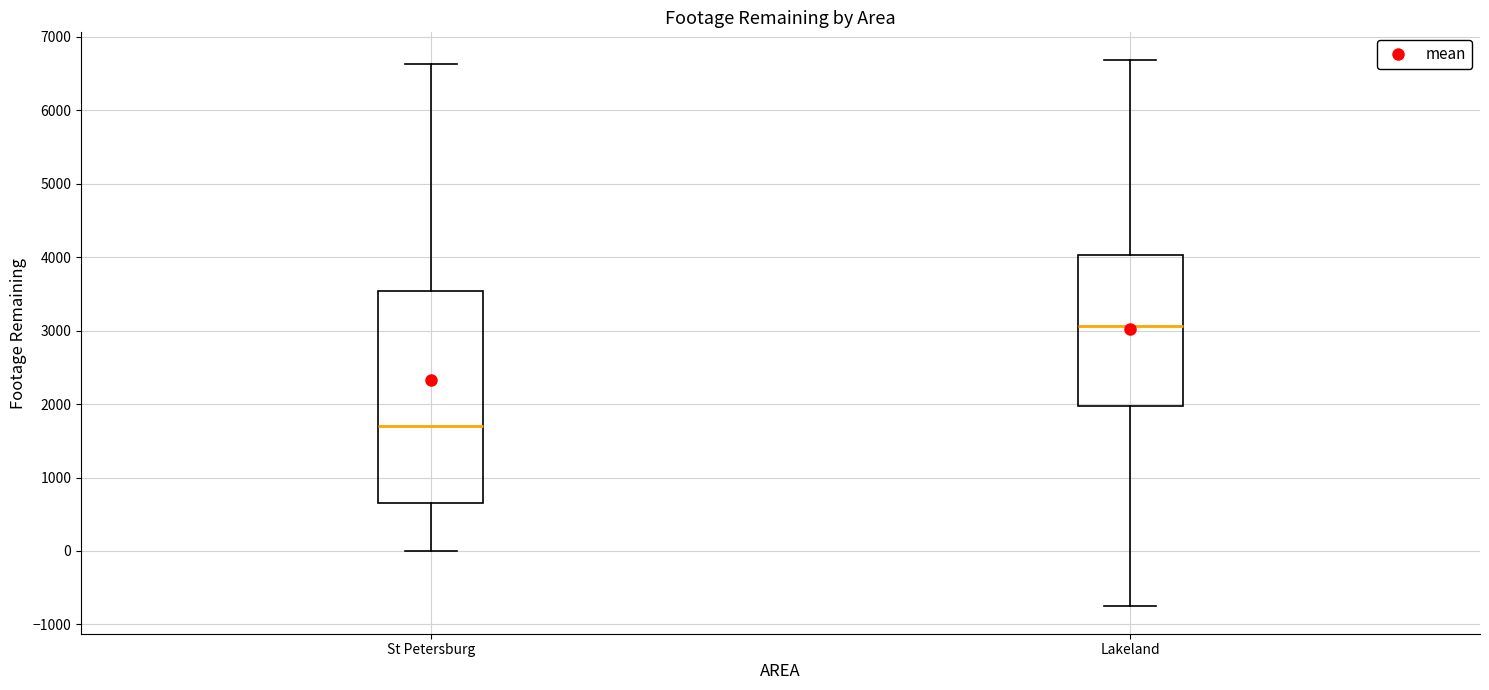

Which box's median line is the lowest?

St Petersburg